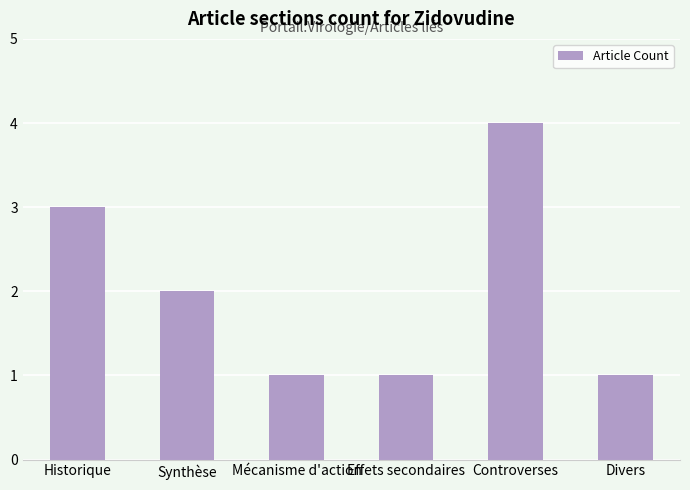

What is the ratio of the value at Synthèse to the value at Controverses?

0.5